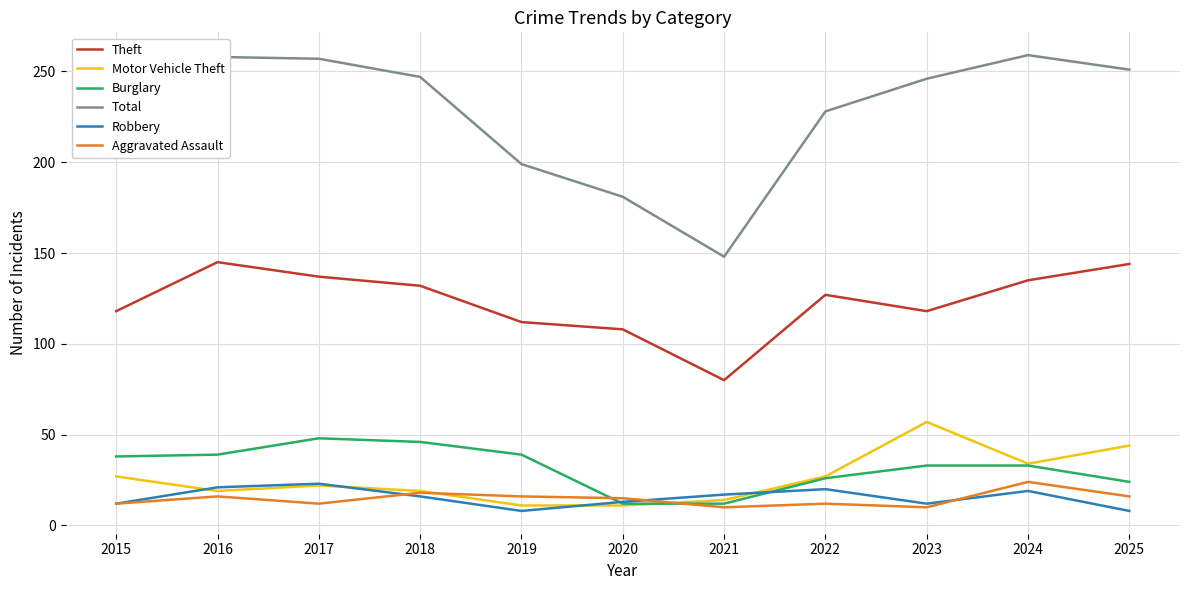

What is the maximum value for Burglary?

48